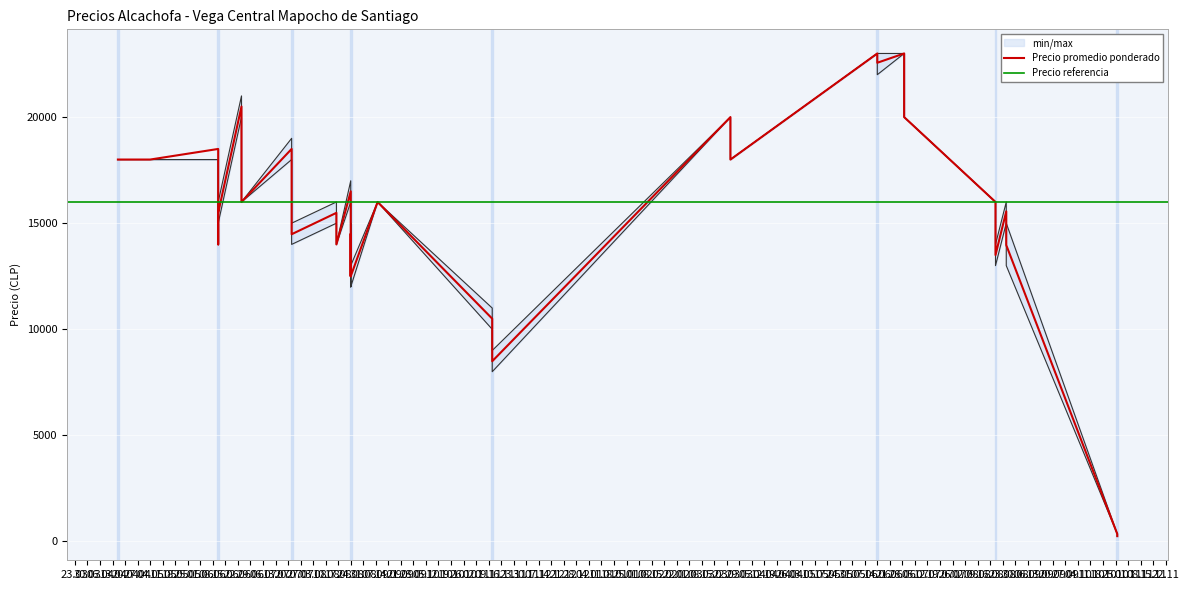

How many lines are shown in the chart?

3